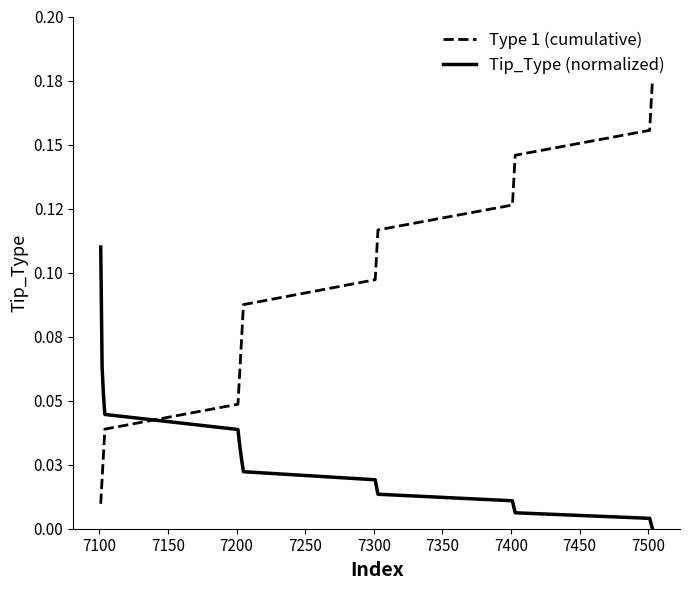

True or false: Type 1 (cumulative) and Tip_Type (normalized) cross at least once.

True